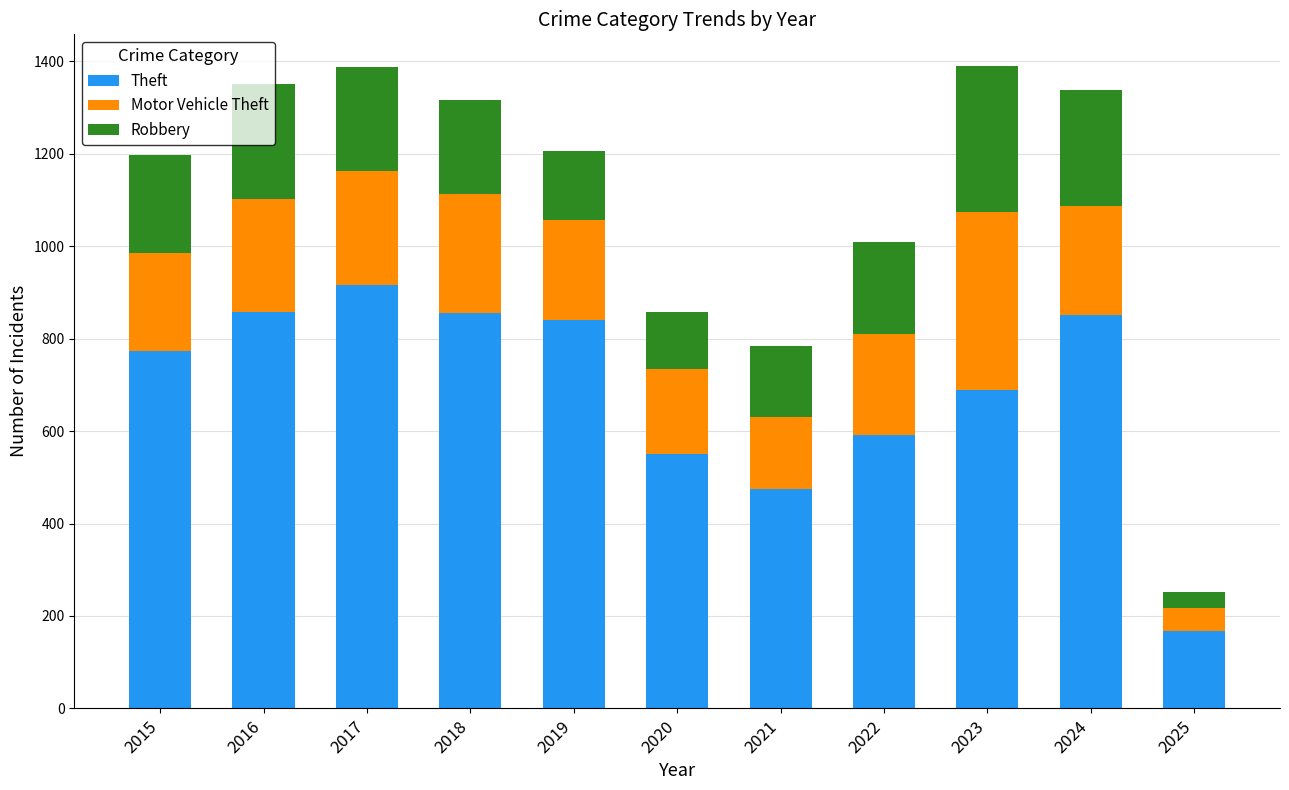

At which label does Theft reach its peak?

2017